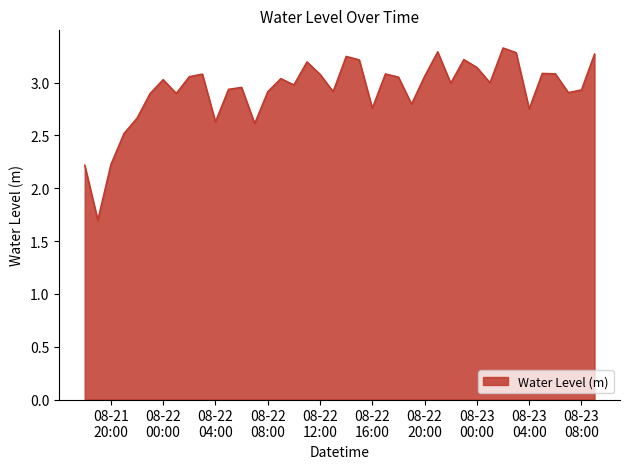

What is the maximum value shown in the chart?

3.3